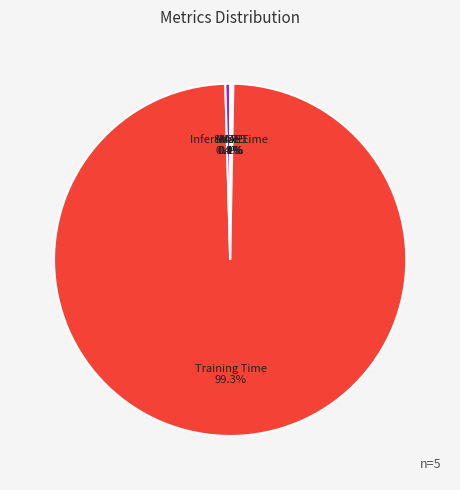

To the nearest percent, what is the difference between the largest and smallest slice percentages?

99%